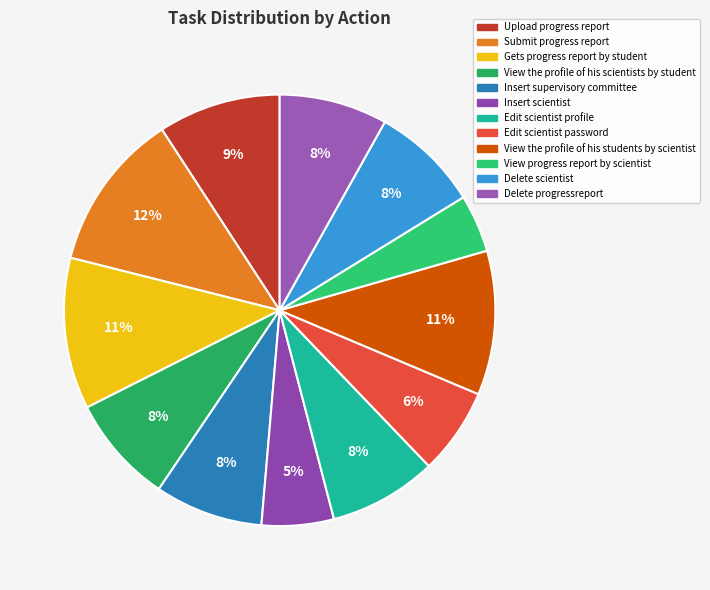

Is there a majority slice in this chart?

No